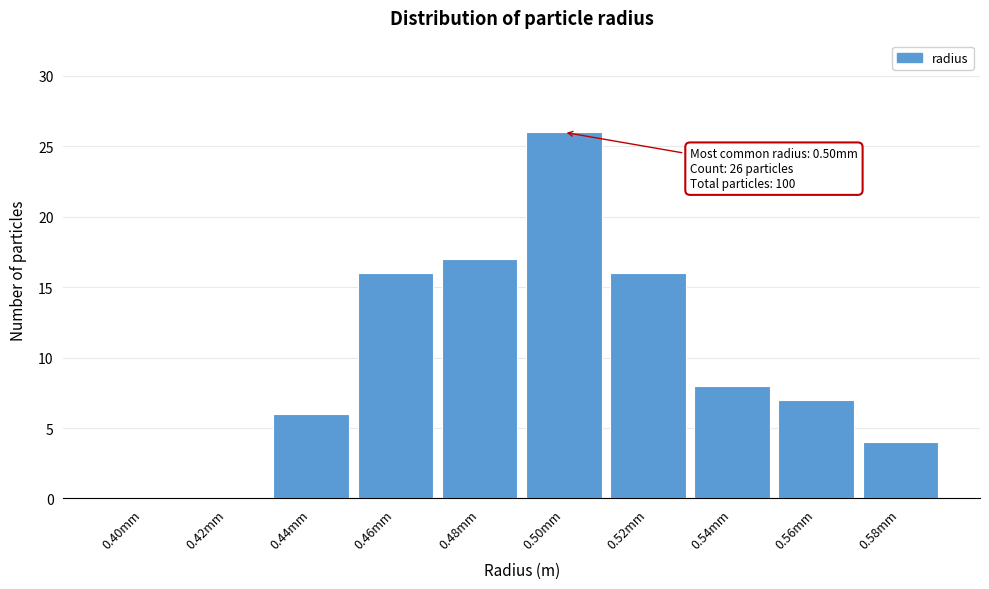

Reading left to right, list all the values displayed in this chart.

0.40mm=0	0.42mm=0	0.44mm=6	0.46mm=16	0.48mm=17	0.50mm=26	0.52mm=16	0.54mm=8	0.56mm=7	0.58mm=4